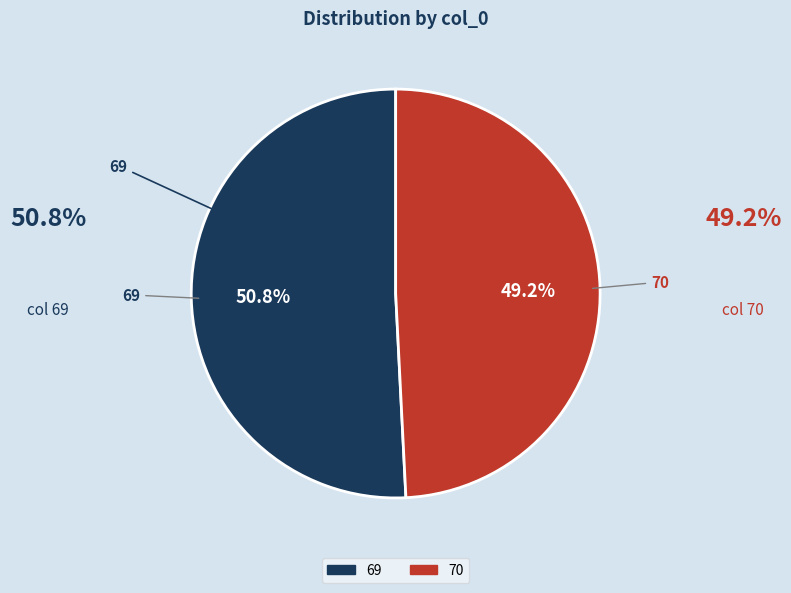

Between 69 and 70, which is larger?

69